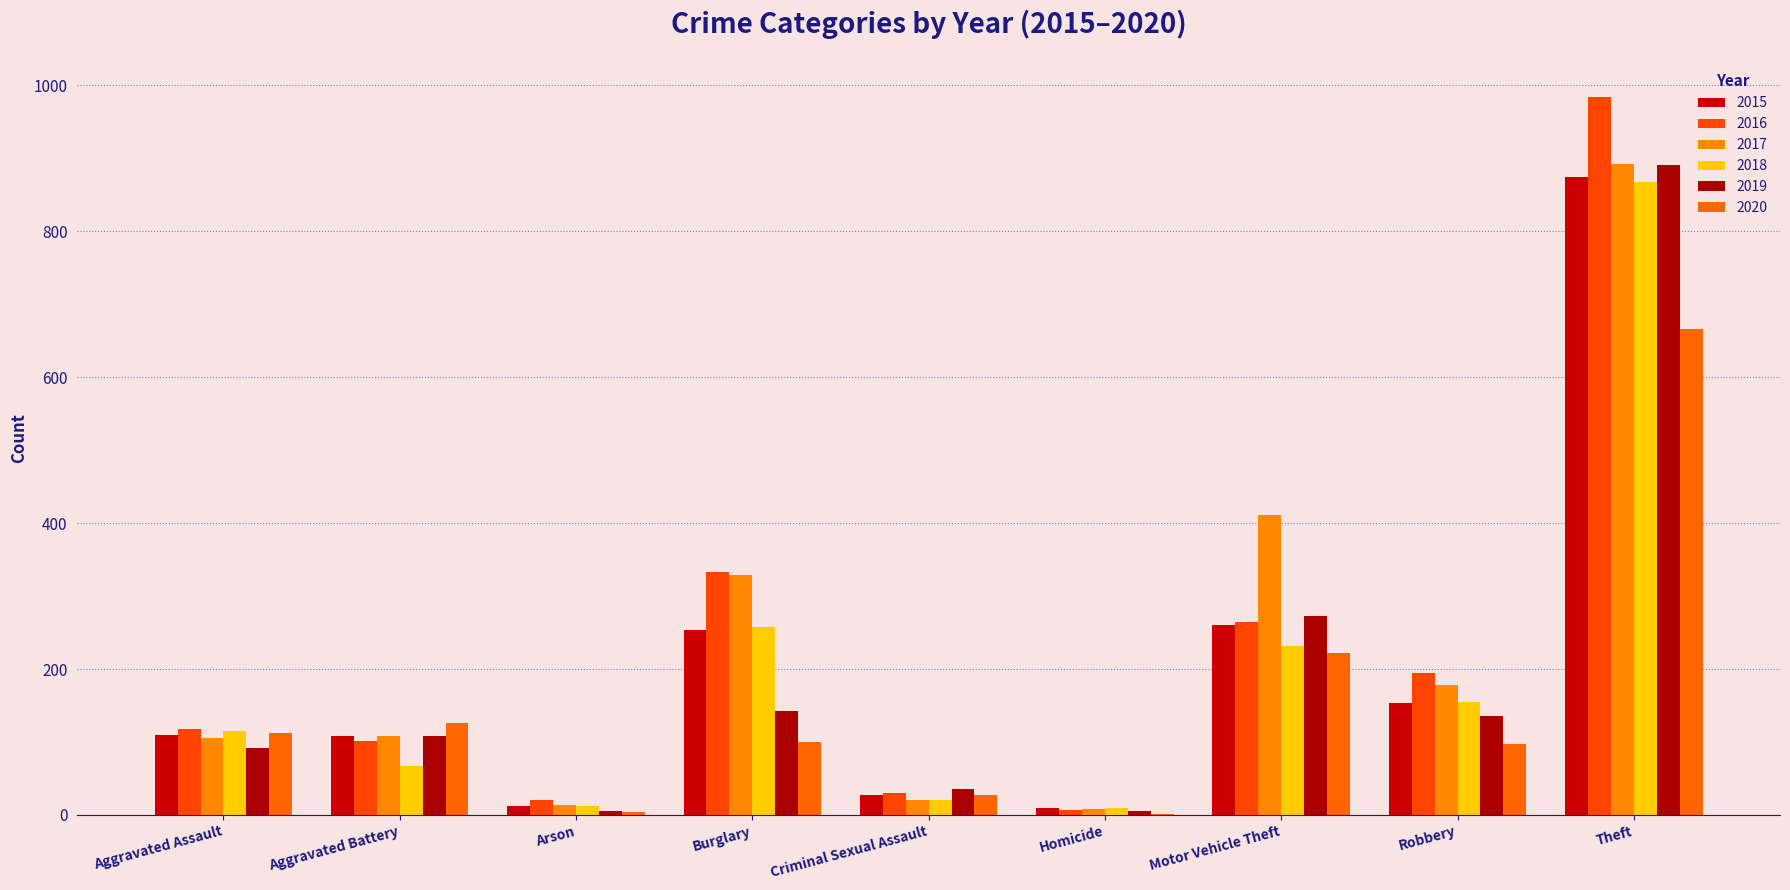

What is the minimum value for 2017?

8